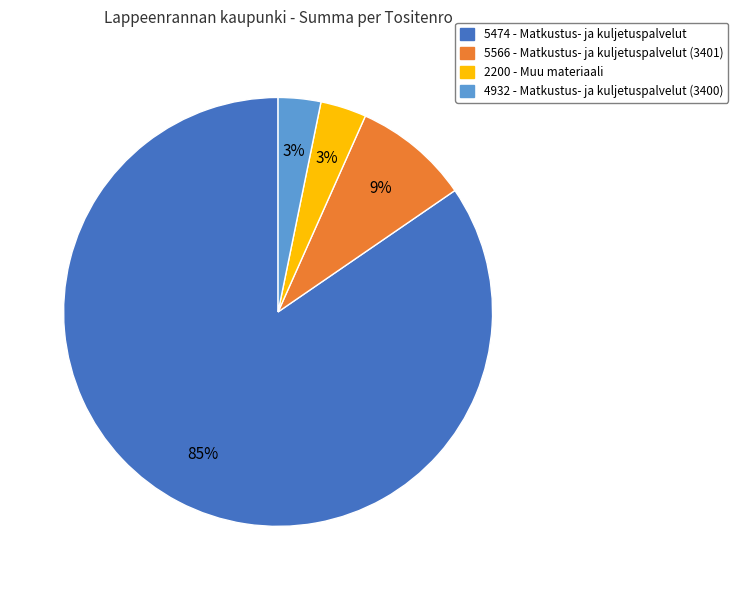

What percentage is the 4932 - Matkustus- ja kuljetuspalvelut (3400) slice, to the nearest percent?

3%